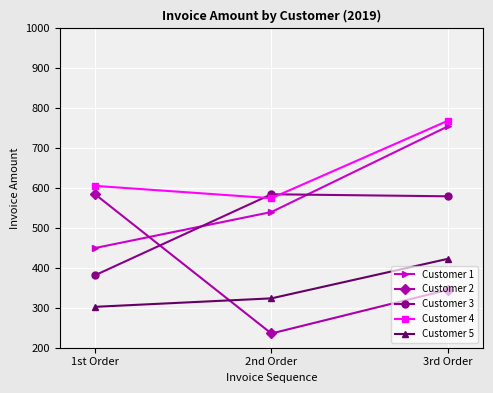

What position from the left is 1st Order?

1